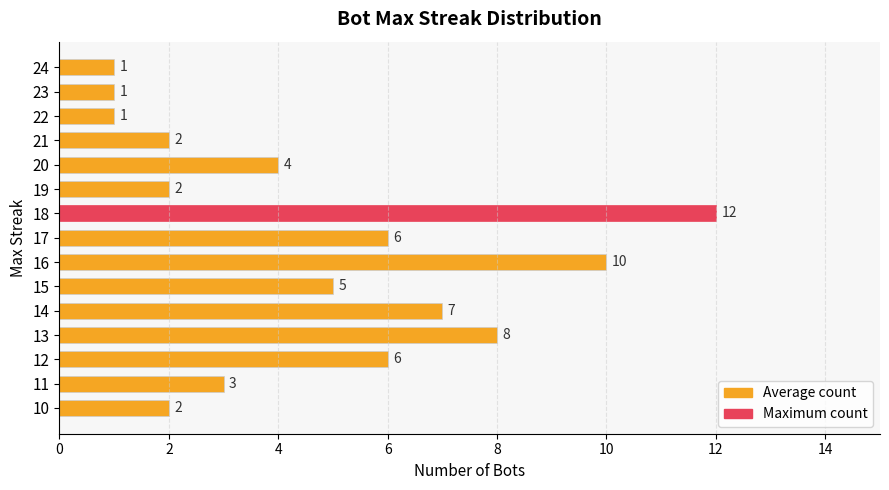

Reading bottom to top, list all the values displayed in this chart.

10=2	11=3	12=6	13=8	14=7	15=5	16=10	17=6	18=12	19=2	20=4	21=2	22=1	23=1	24=1